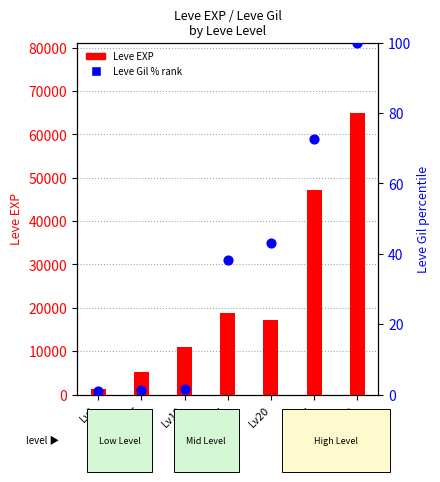

Which series has the widest spread of Y values?

Leve EXP